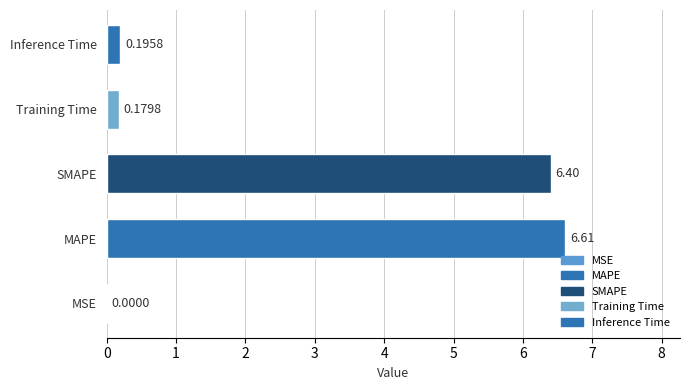

What is the sum of the values at Training Time and SMAPE?

6.6